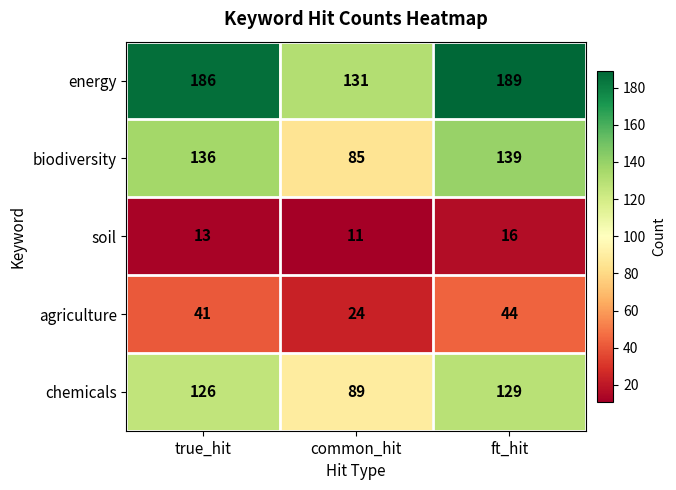

Where is biodiversity nearest to the value 112?

true_hit